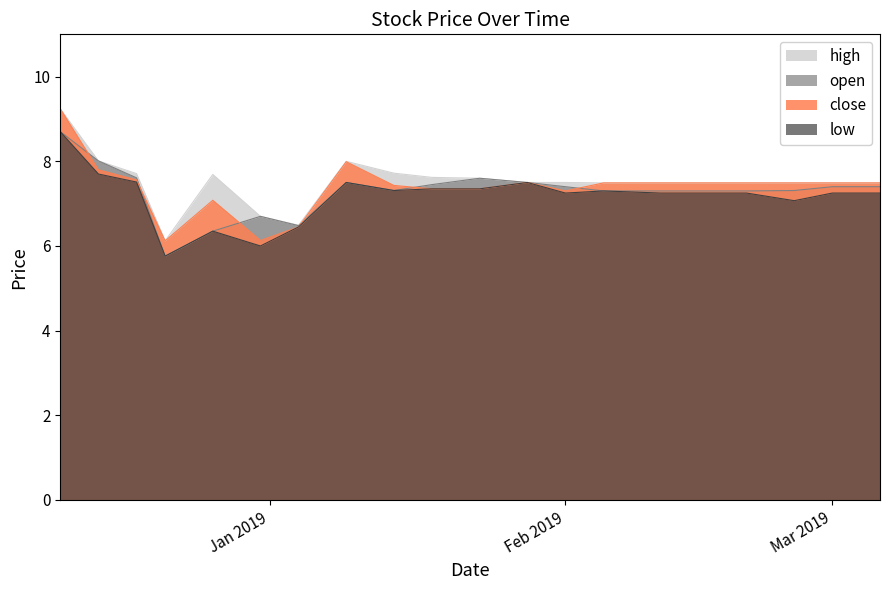

How many data points does each series have?

20